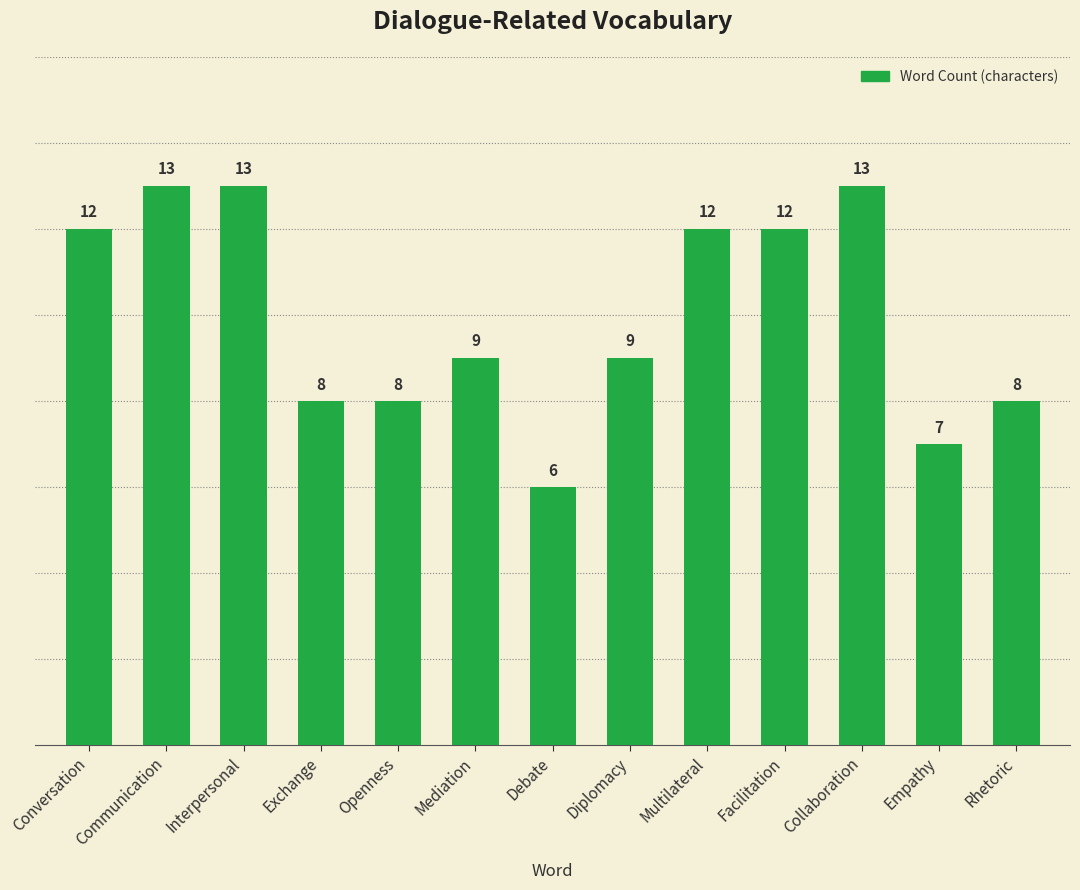

What is the label of the 6th bar from the left?

Mediation